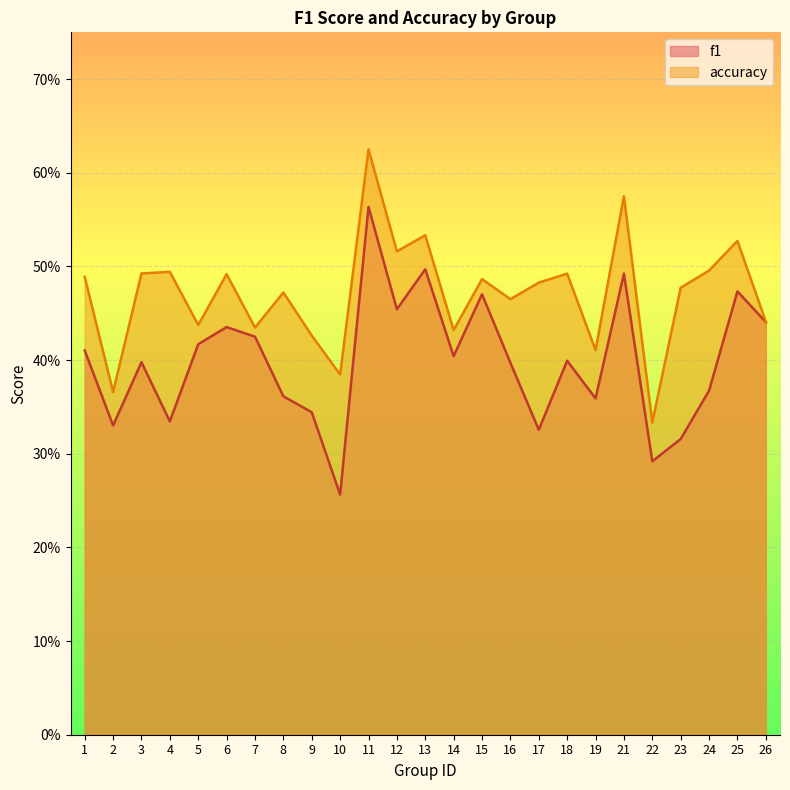

What is the greatest value displayed?

0.6